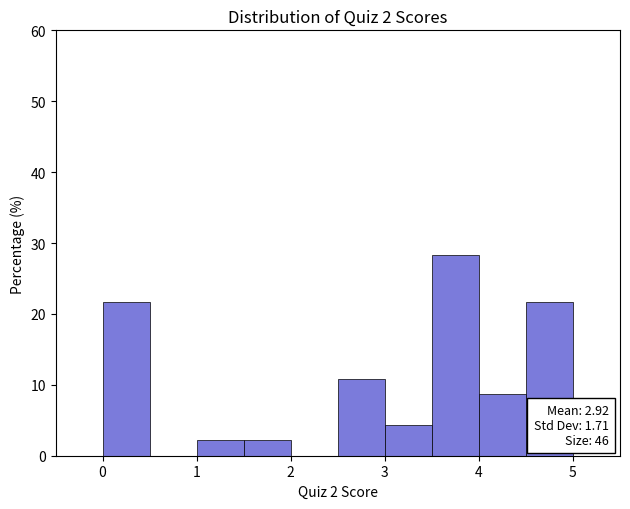

Over which range of the x-axis is the bar tallest?

3.5 to 4.0